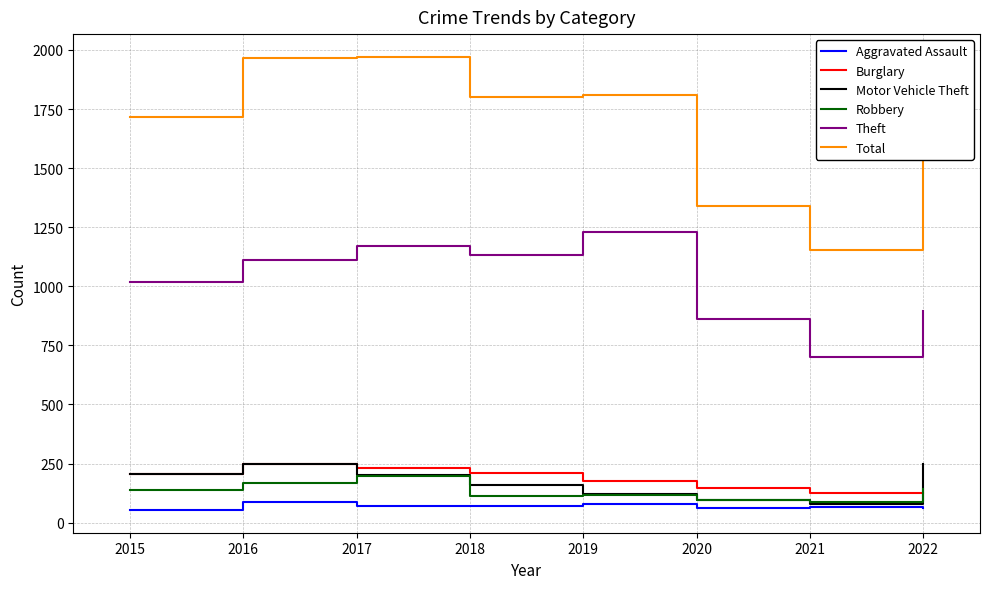

Between 2019 and 2020, which series saw the biggest shift?

Total